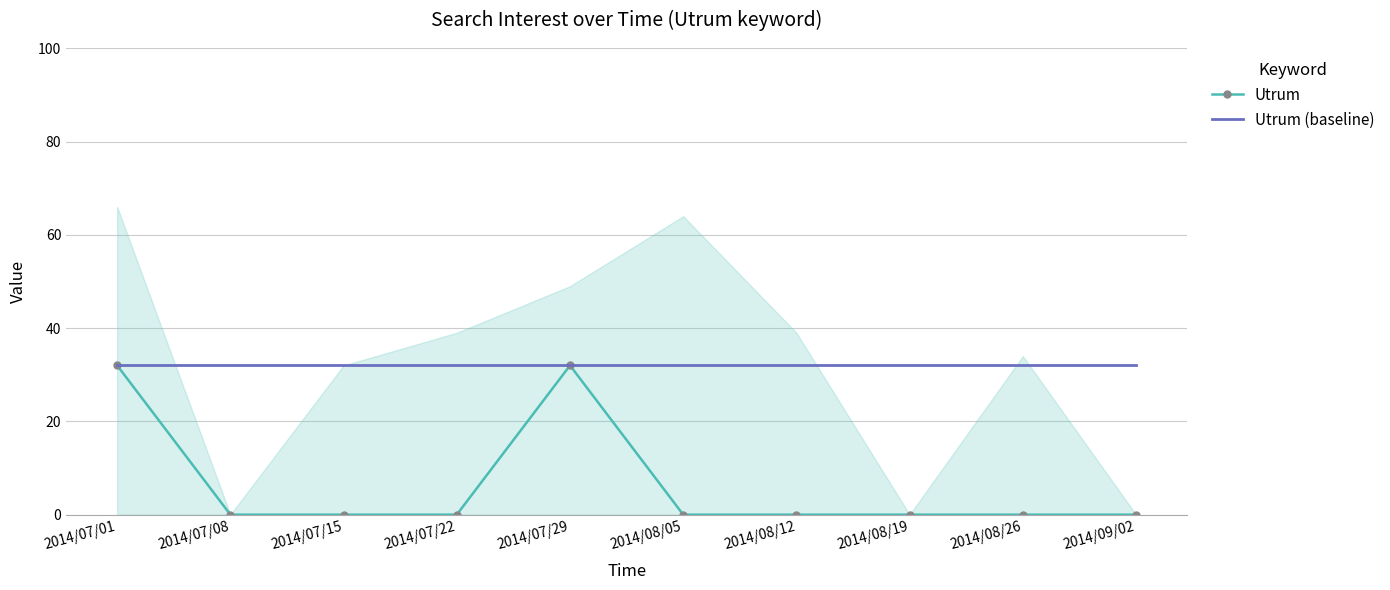

How many values in Utrum are above zero?

2